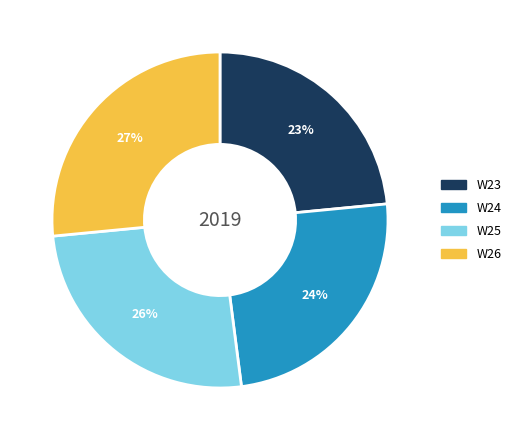

Between W26 and W23, which is larger?

W26